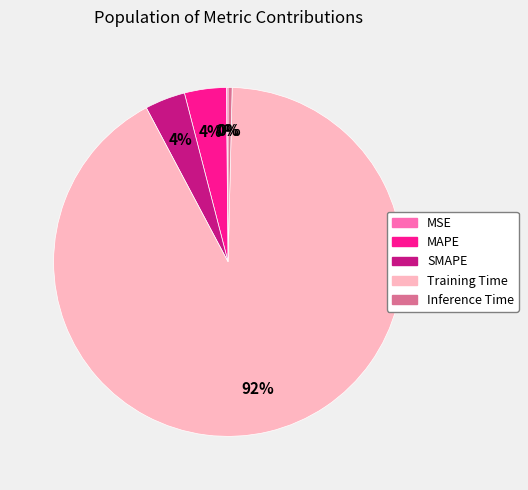

To the nearest percent, what is the average slice percentage?

20%